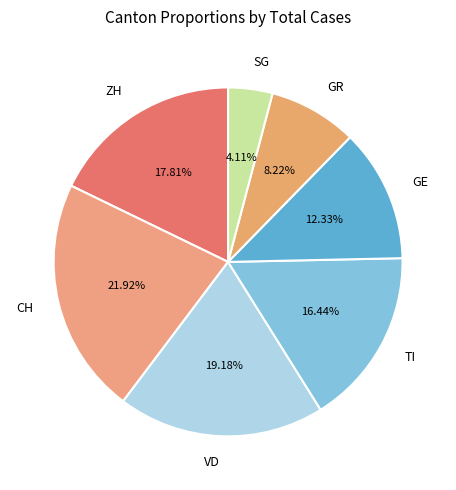

Is there any slice that represents more than half of the pie?

No